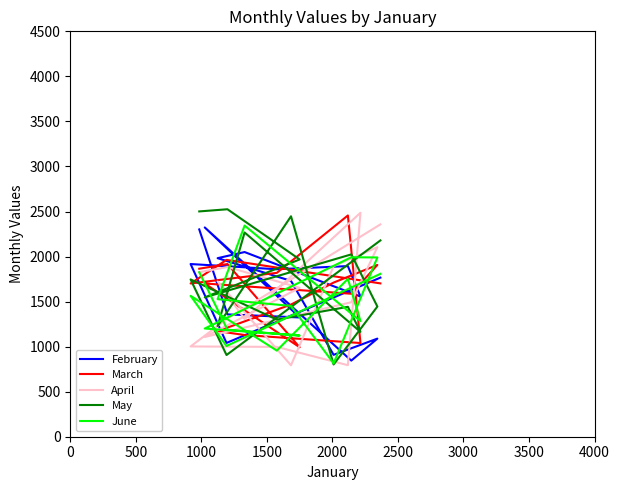

True or false: February has more than 0 points higher than both neighbors.

True